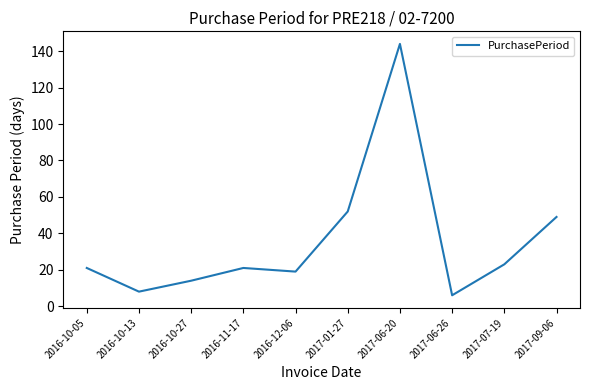

What is the change in value from 2017-06-20 to 2017-07-19?

-121